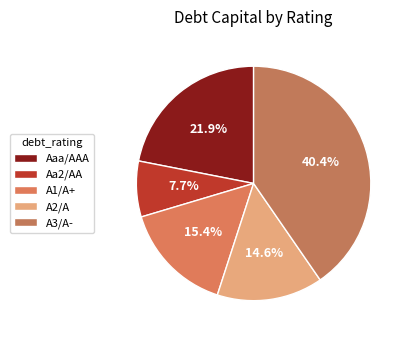

To the nearest percent, what is the difference between the Aa2/AA and A1/A+ slice percentages?

8%